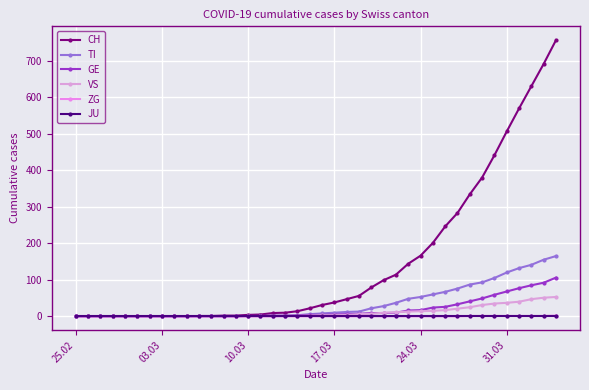

Which category has the lowest value across all series?

25.02